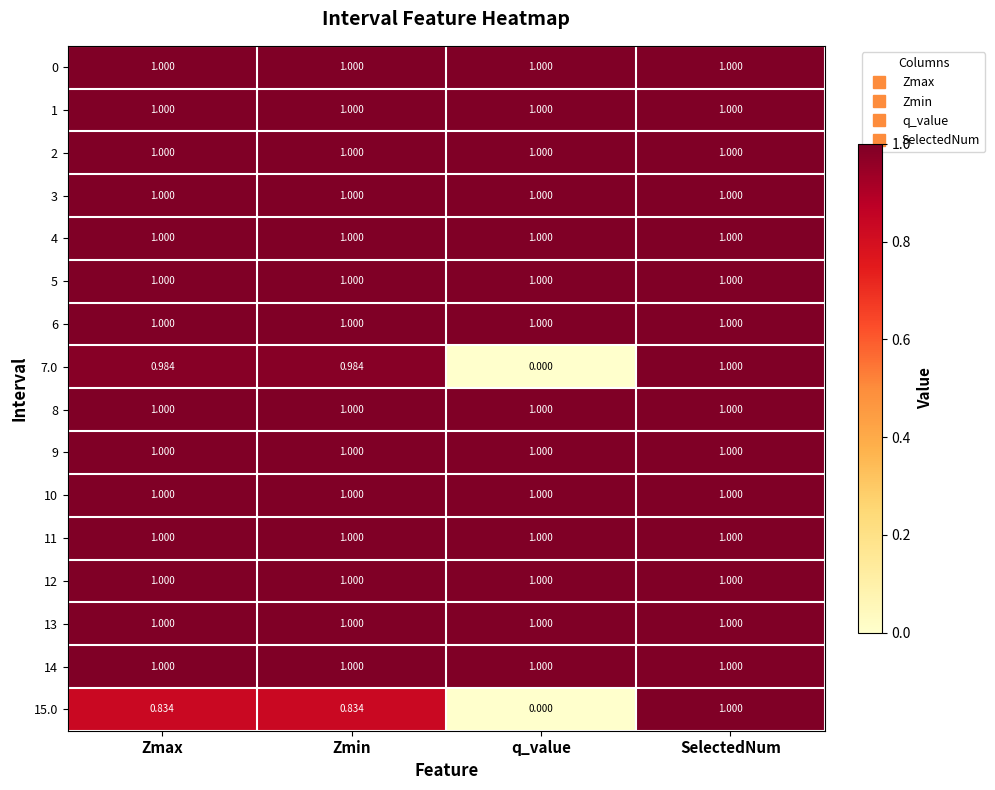

At which category is the sum across all series the highest?

SelectedNum